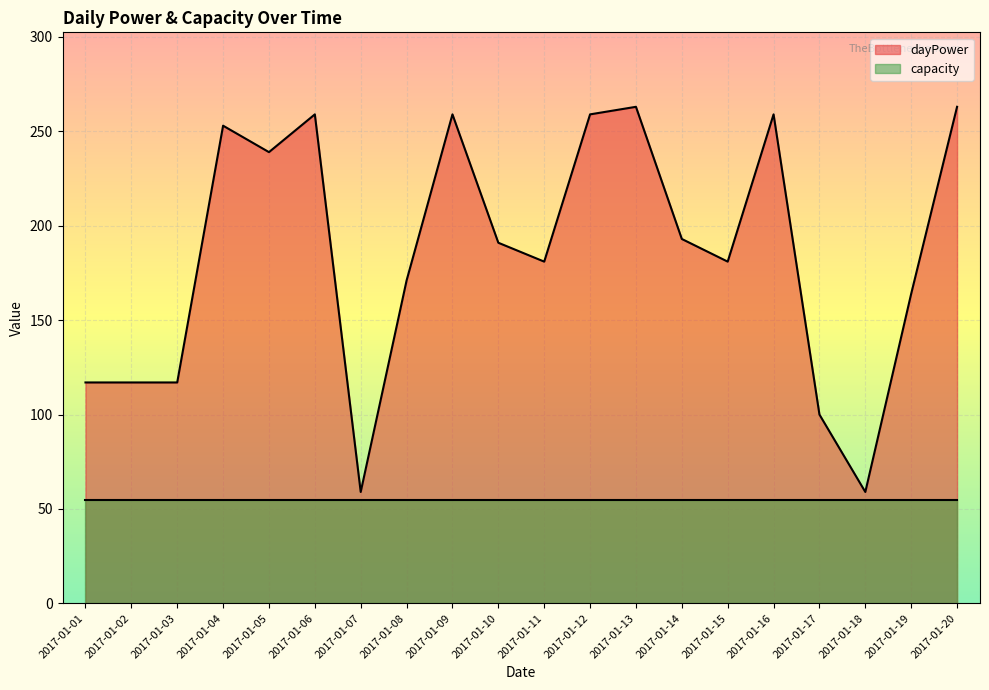

What is the maximum value shown in the chart?

263